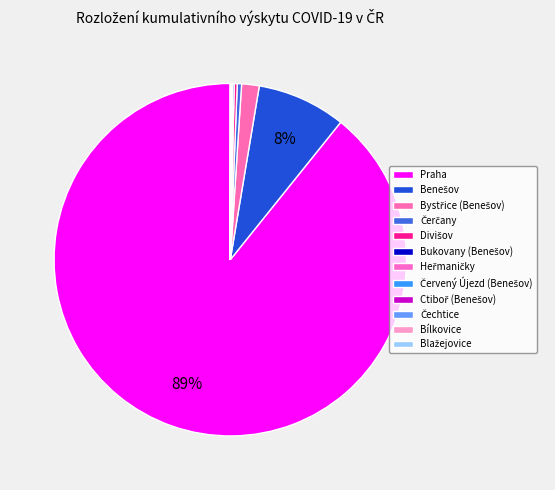

How many slices are in this pie chart?

12